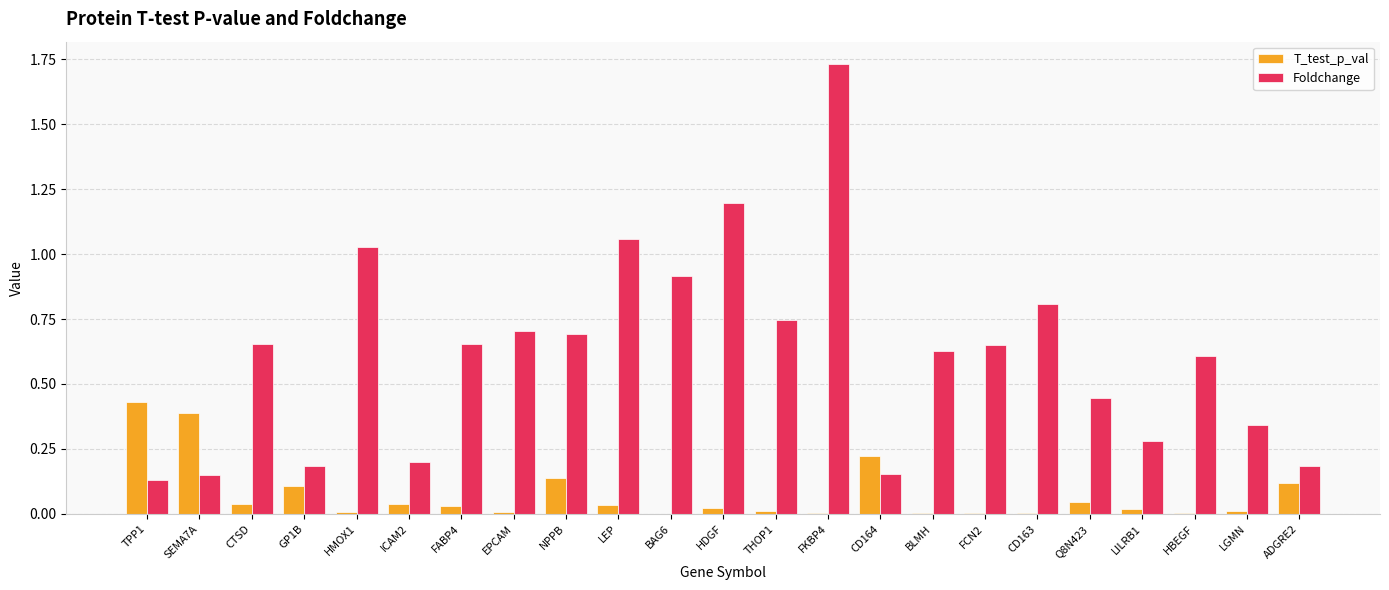

Which series changed the most between BAG6 and HDGF?

Foldchange